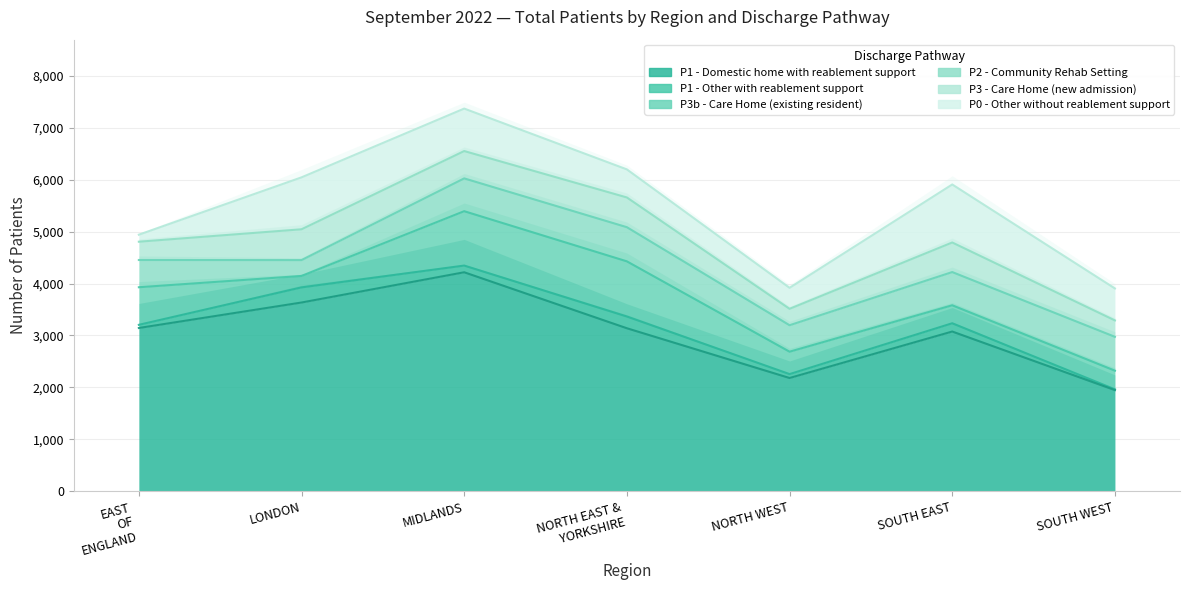

Which category has the highest value in the P3b - Care Home (existing resident) series?

NORTH EAST AND YORKSHIRE